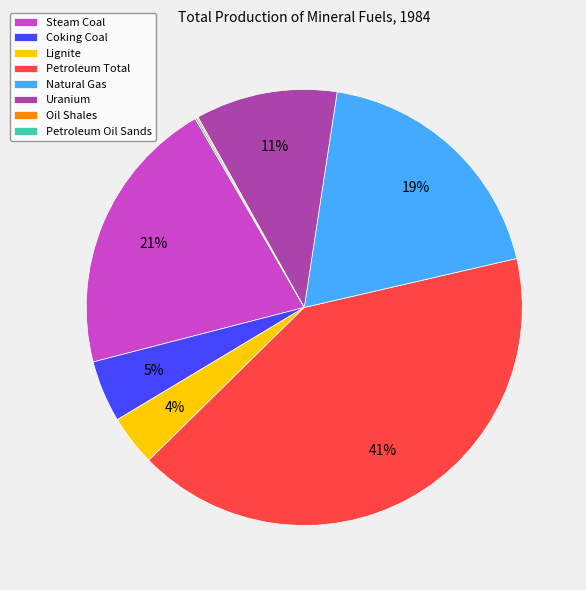

Does Steam Coal represent more than half of the total?

No